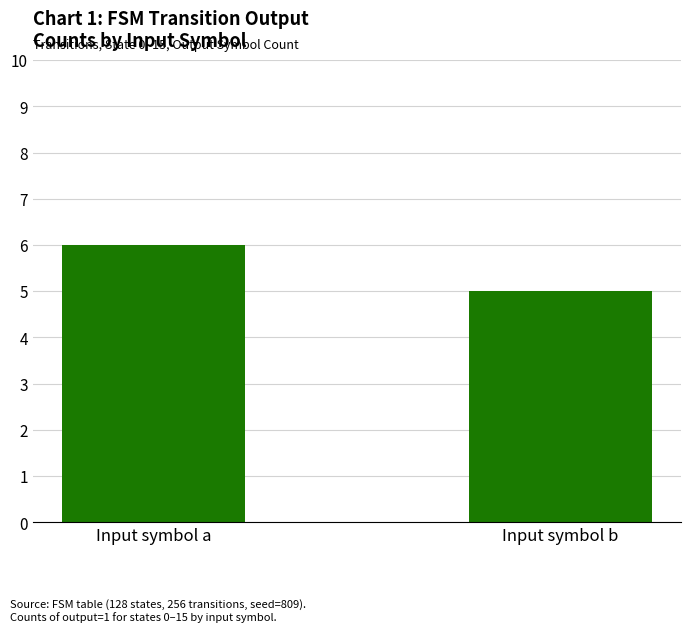

Is it true that the value at Input symbol a is 8?

False